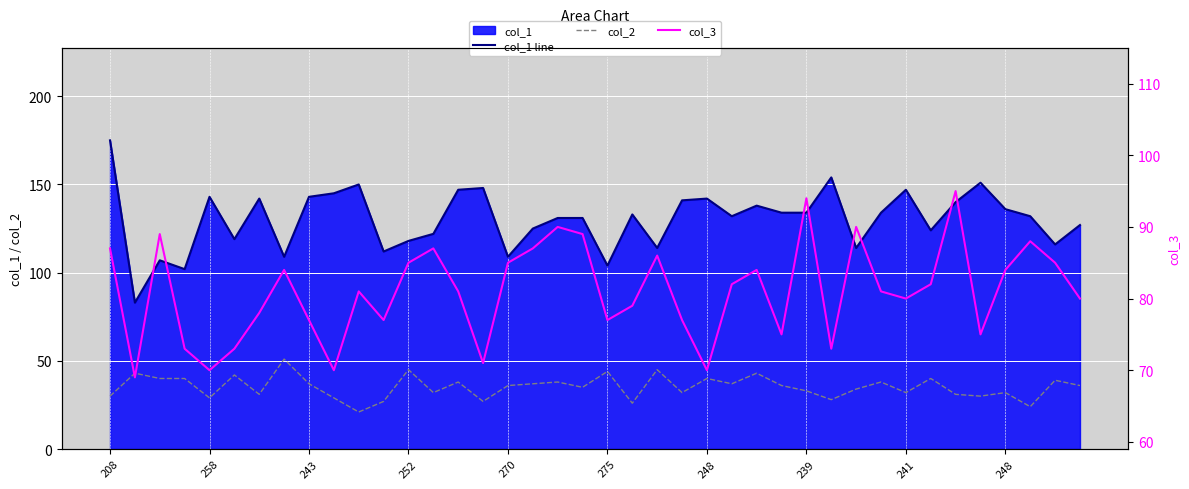

How many series are shown in this chart?

3